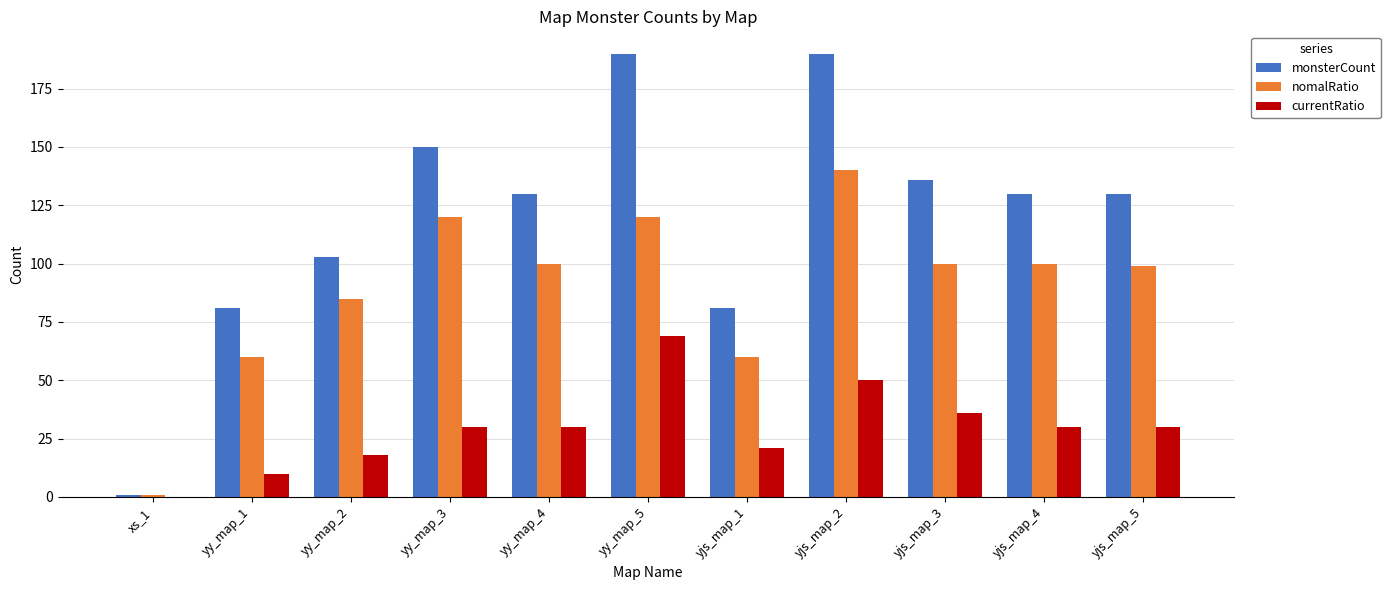

Which series has the largest total across all categories?

monsterCount